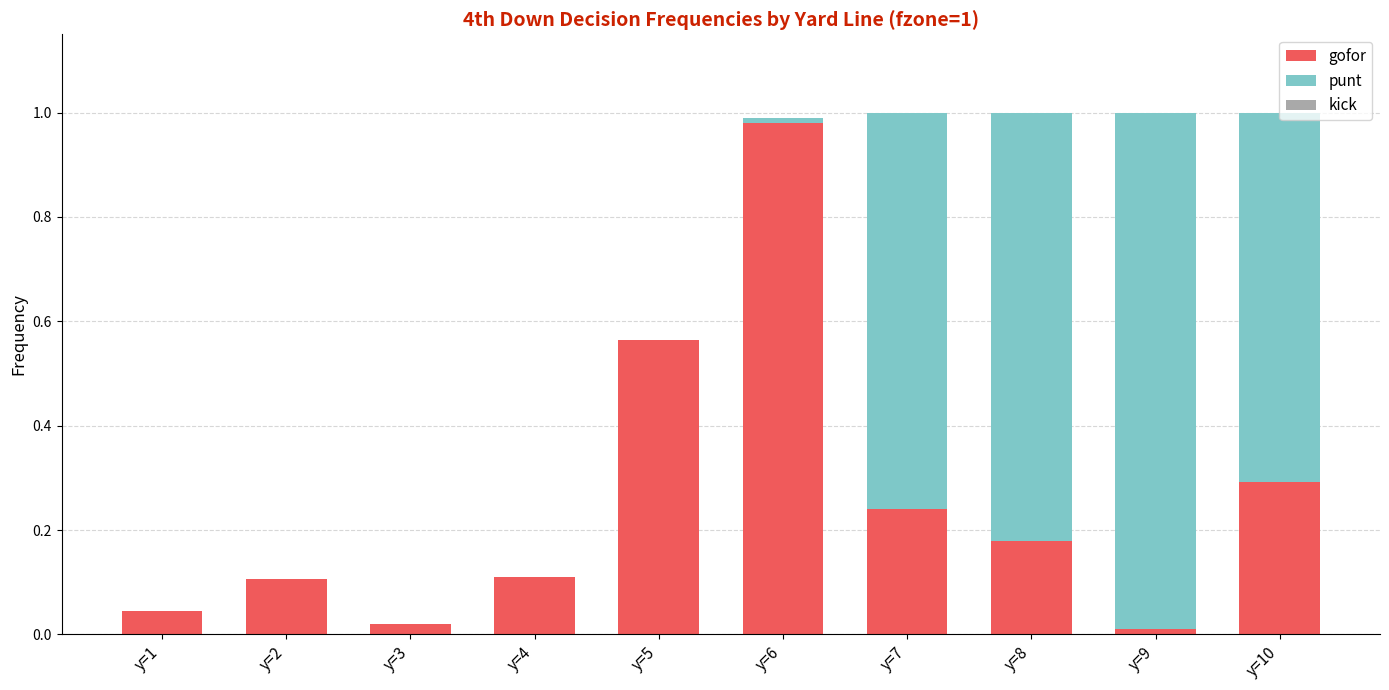

The gofor series shows 1.0 at y=6. True or false?

True